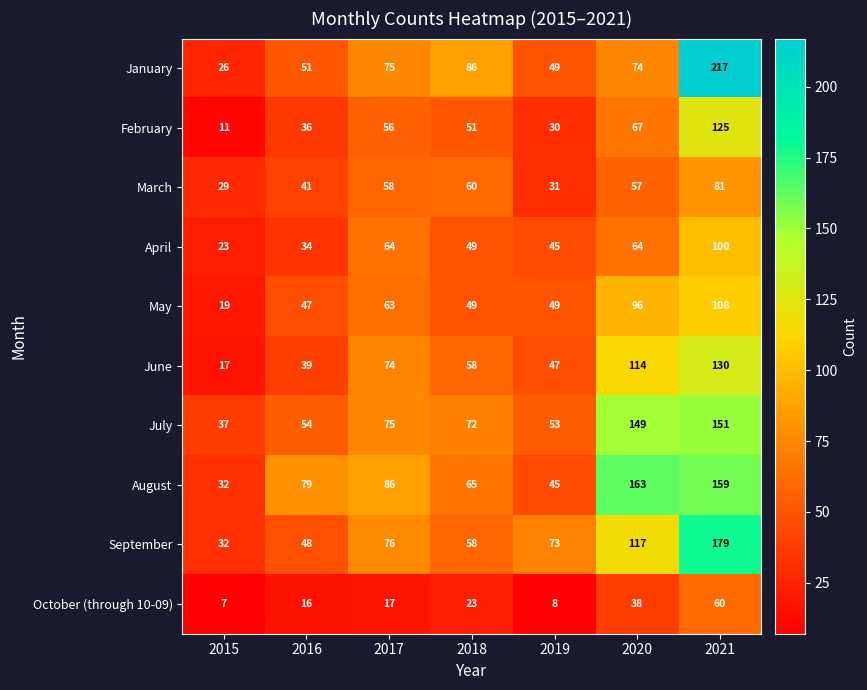

True or false: February has a value of 215 at 2021.

False